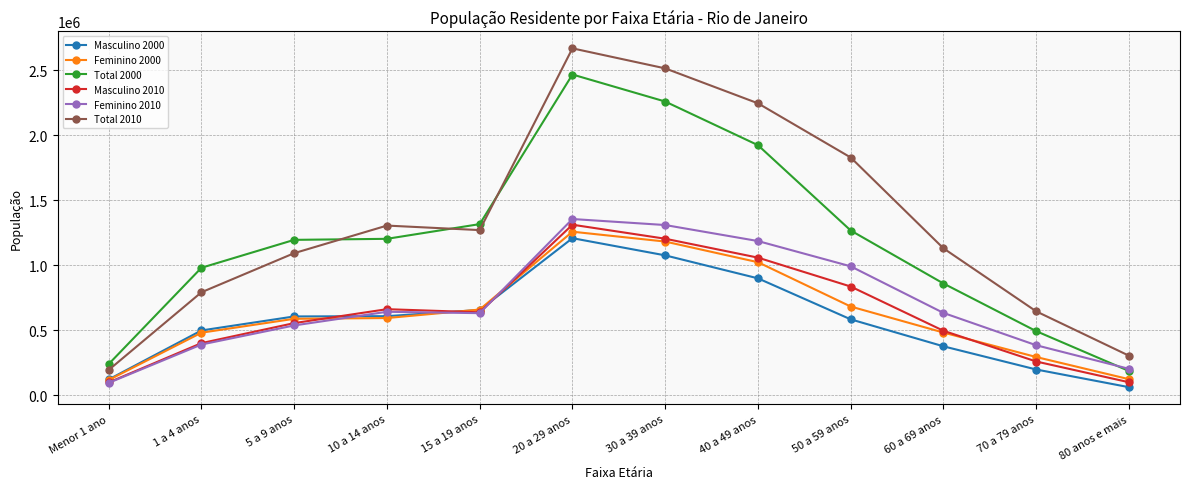

The value of Masculino 2000 at 60 a 69 anos is 376996. True or false?

True